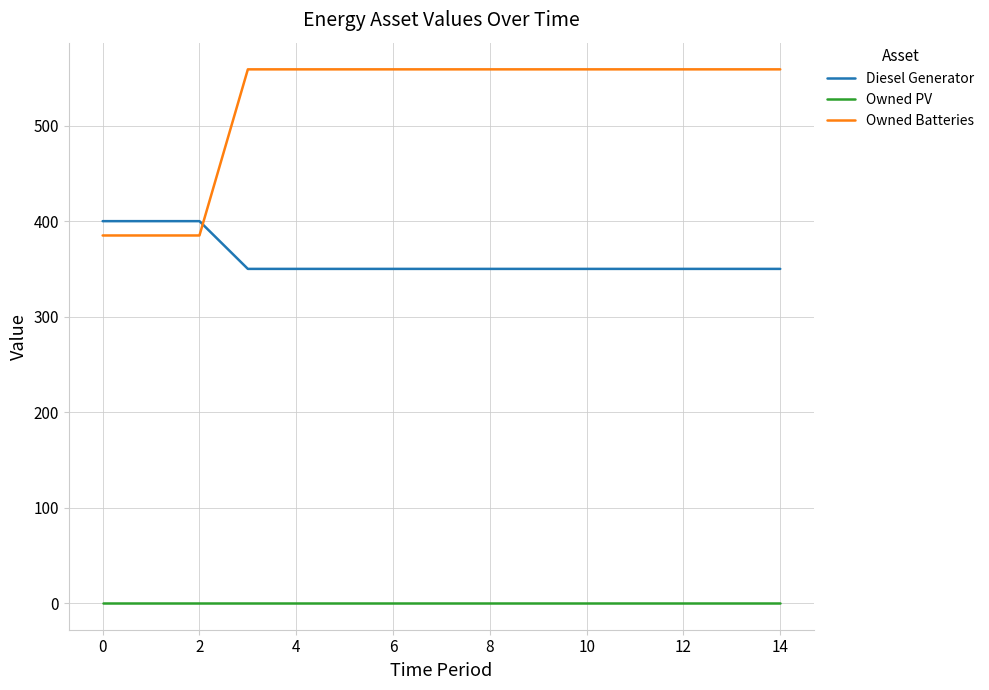

Which series has the largest range (max minus min)?

Owned Batteries